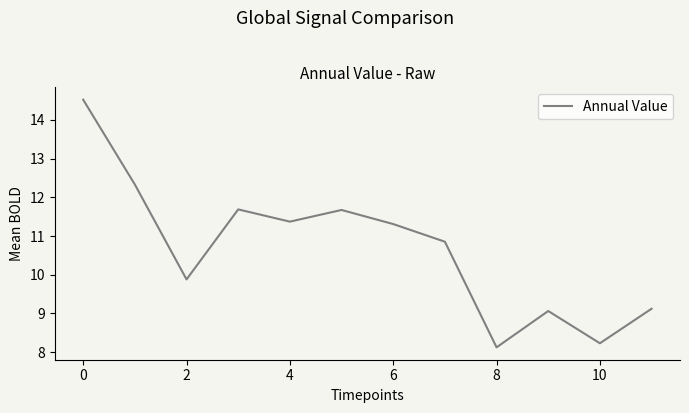

Reading left to right, extract all data points from this chart.

14.5	12.3	9.9	11.7	11.4	11.7	11.3	10.9	8.1	9.1	8.2	9.1